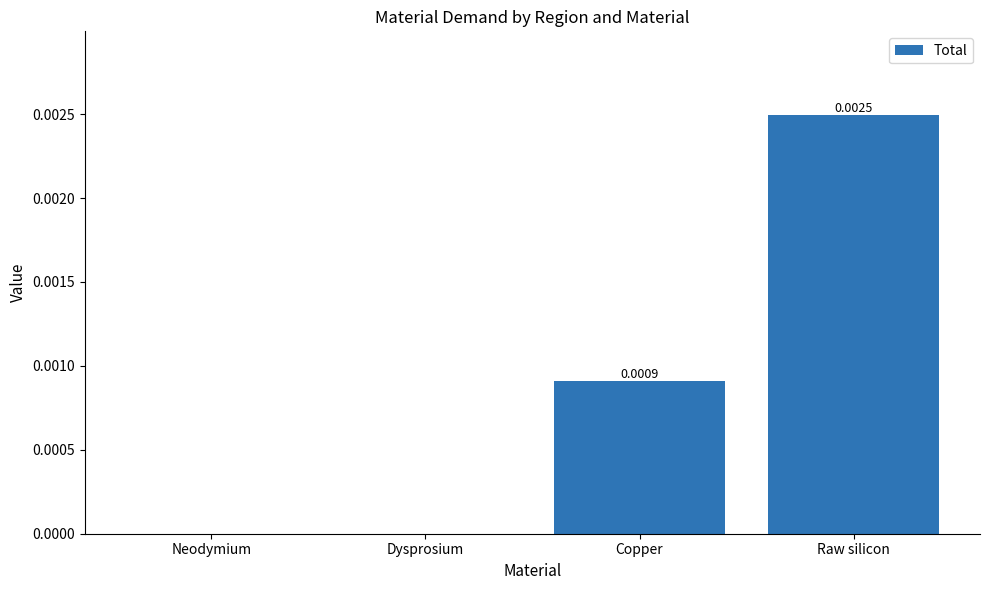

Which label corresponds to the largest value in the chart?

Raw silicon